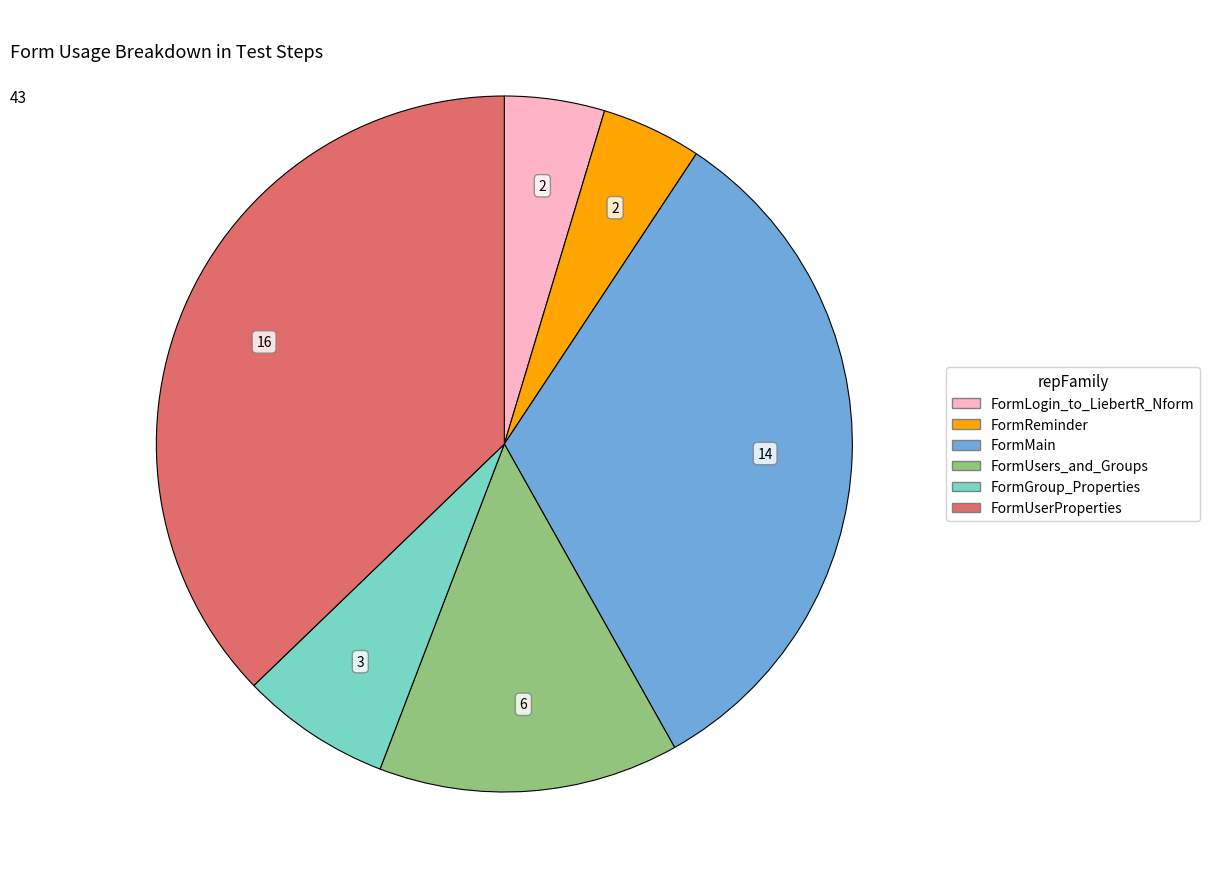

Combined, do FormLogin_to_LiebertR_Nform and FormReminder account for over 50%?

No